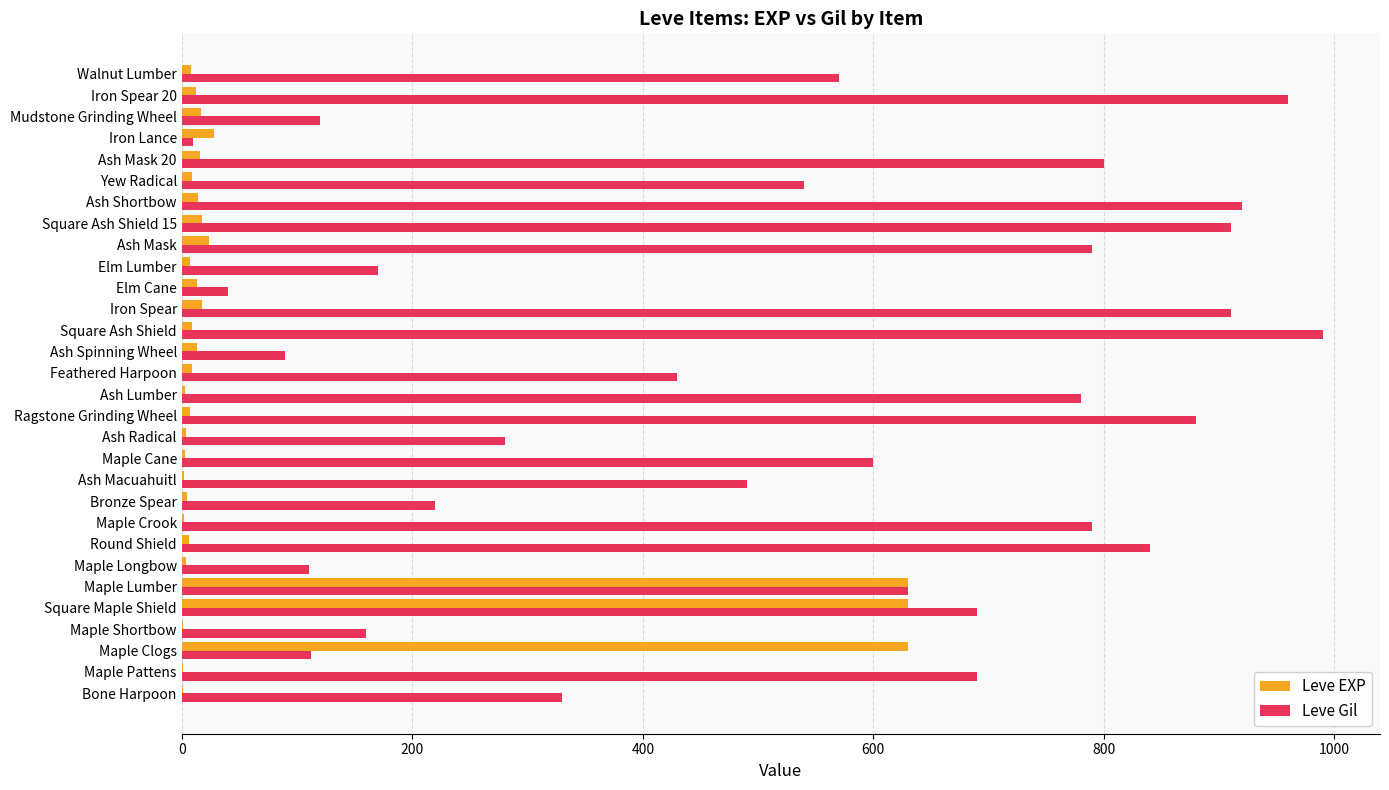

The Leve Gil series shows 990 at Square Ash Shield. True or false?

True